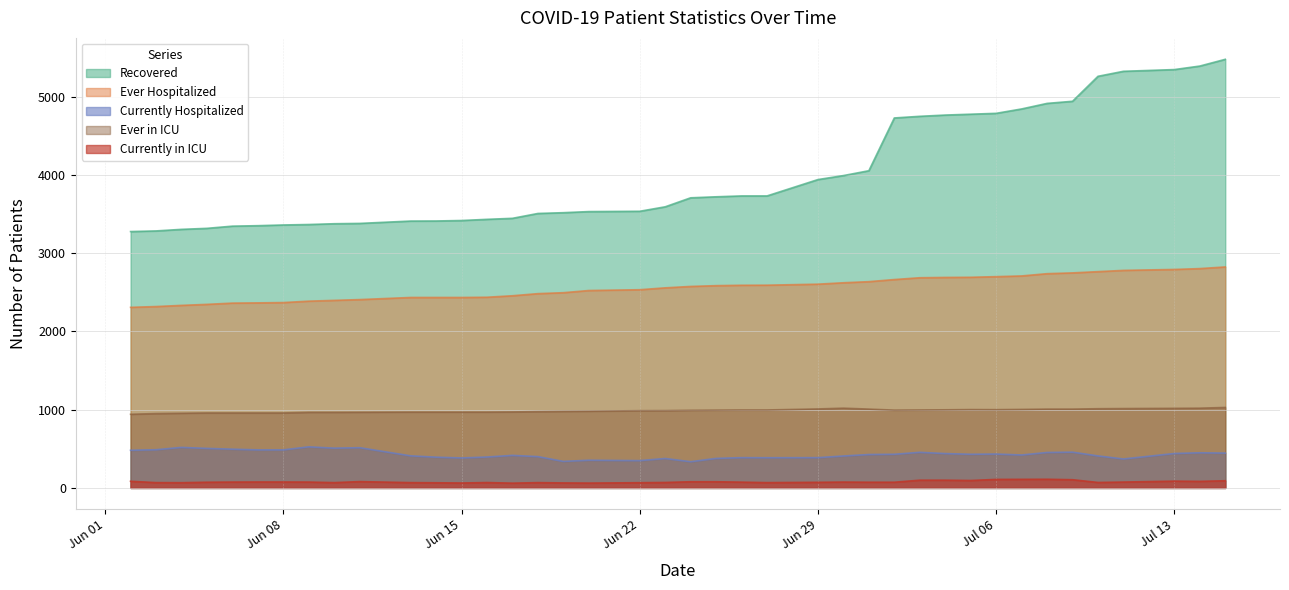

Which series has the largest range (max minus min)?

Recovered